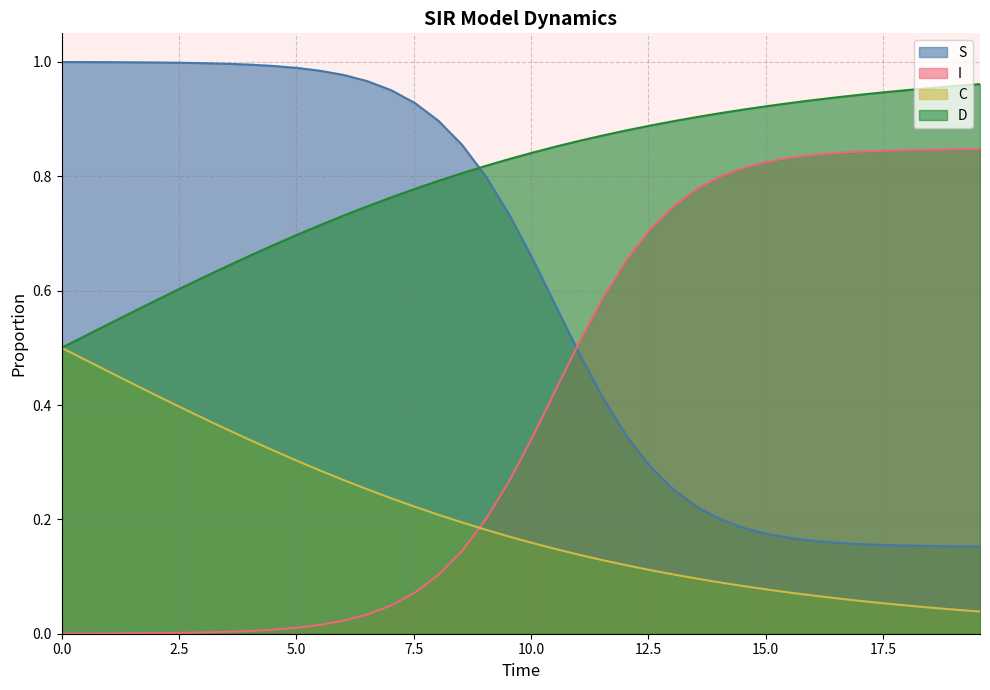

True or false: C and D intersect in this chart.

False